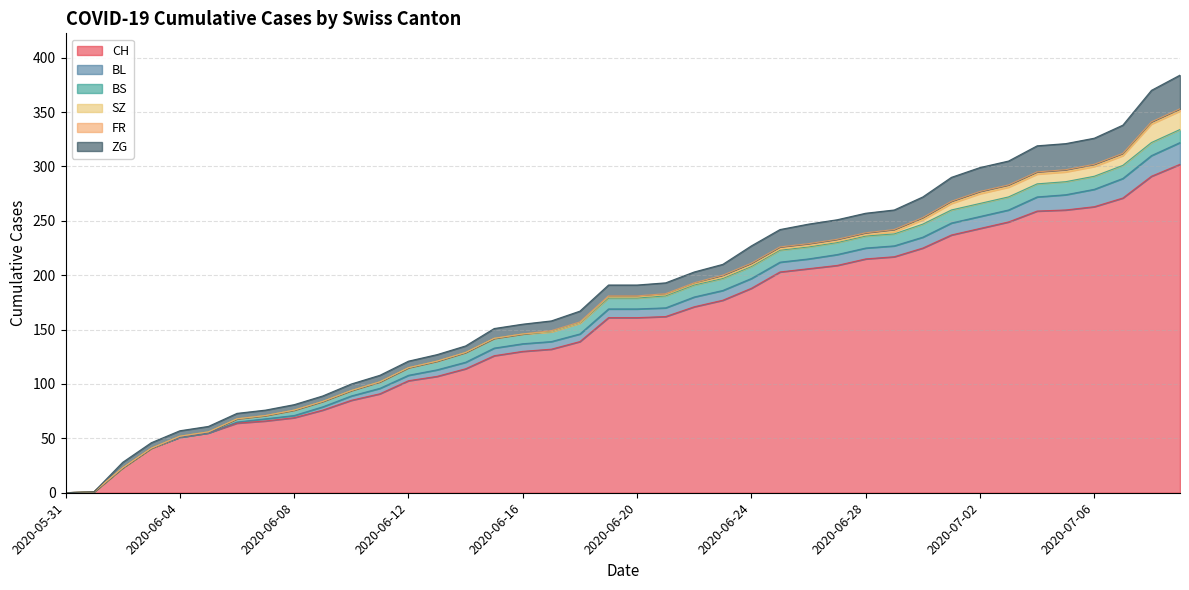

How many values in the FR series are below 1?

17